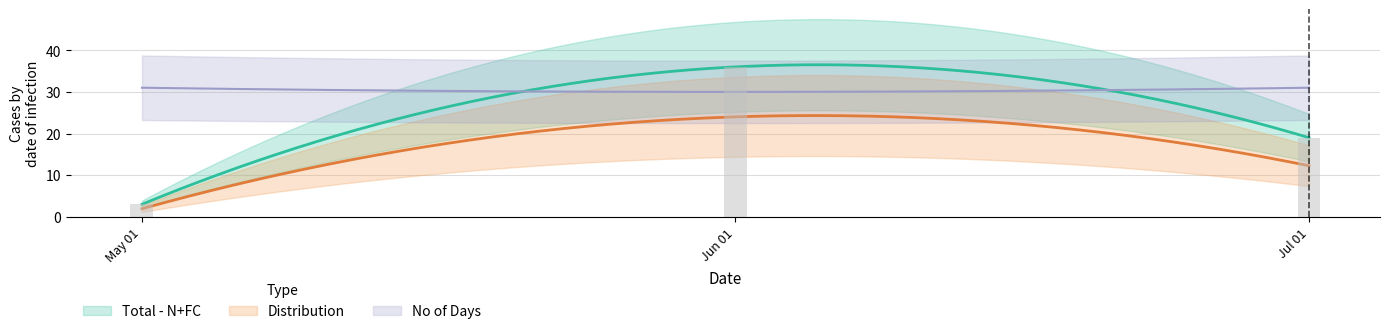

Which series has the widest spread of values?

Total - N+FC